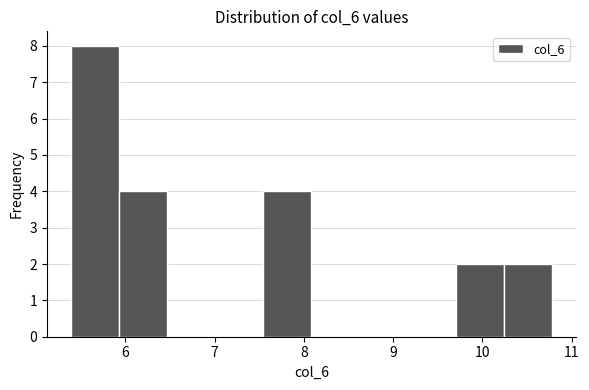

Reading left to right, list every bar in this chart as the range it spans on the x-axis followed by its height. Neither the bar edges nor the heights are printed on the chart, so give them approximately, as read against the axes.

5.4 to 5.9: 8
5.9 to 6.5: 4
6.5 to 7.0: 0
7.0 to 7.5: 0
7.5 to 8.1: 4
8.1 to 8.6: 0
8.6 to 9.2: 0
9.2 to 9.7: 0
9.7 to 10.2: 2
10.2 to 10.8: 2